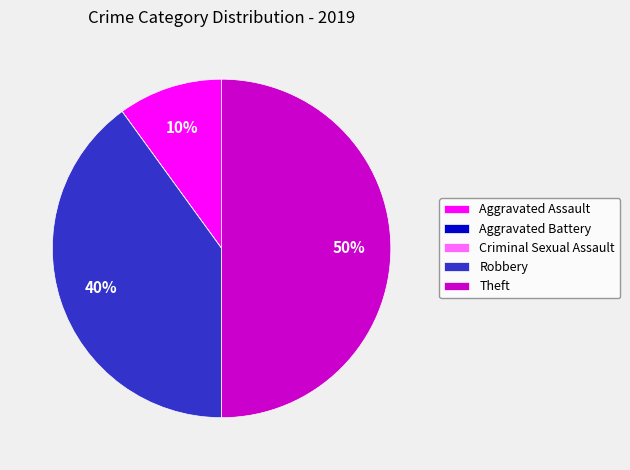

Approximately how many times larger is the value at Robbery compared to Theft?

0.8